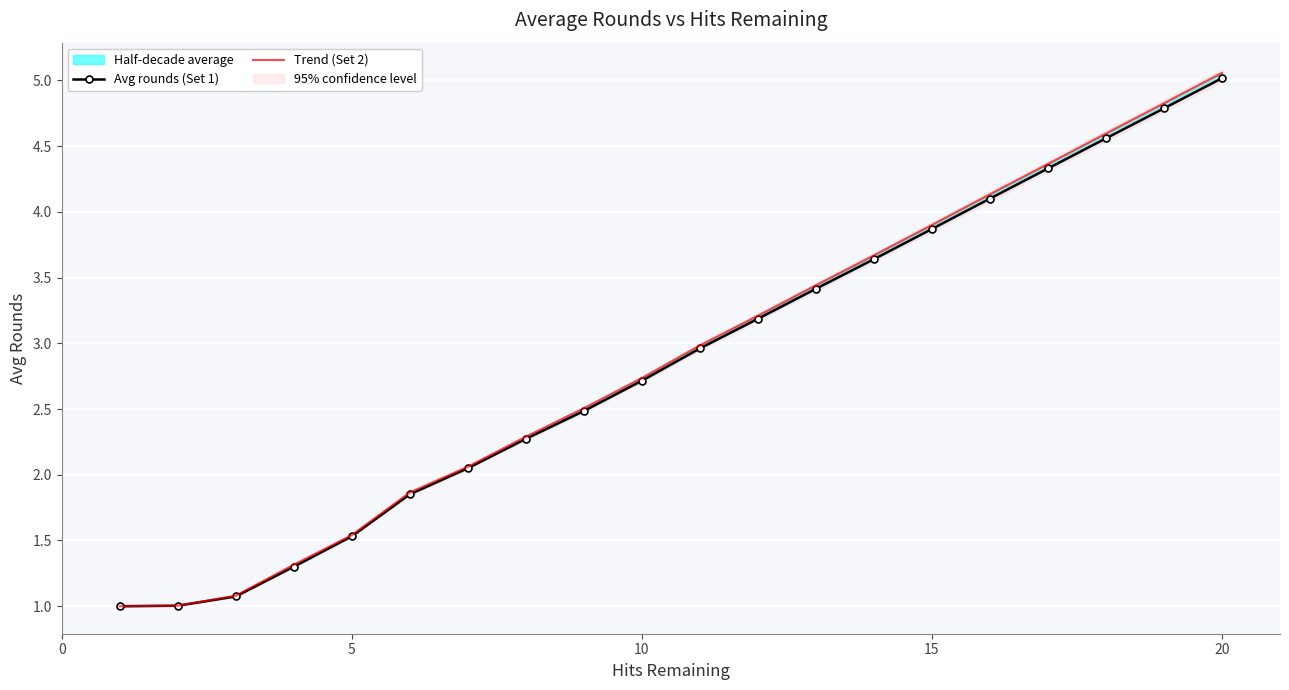

True or false: Avg rounds (Set 1) has more than 2 interior local peaks.

False